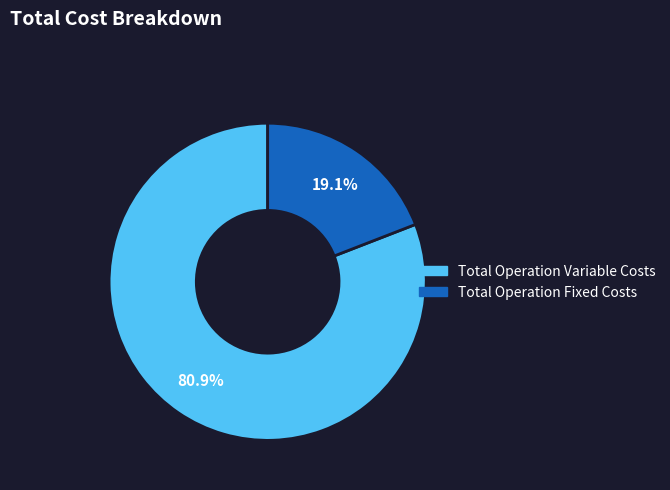

Does any single category account for the majority?

Yes